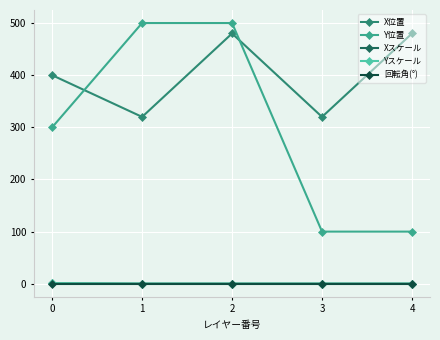

Is this an area chart (filled region under the line)?

No